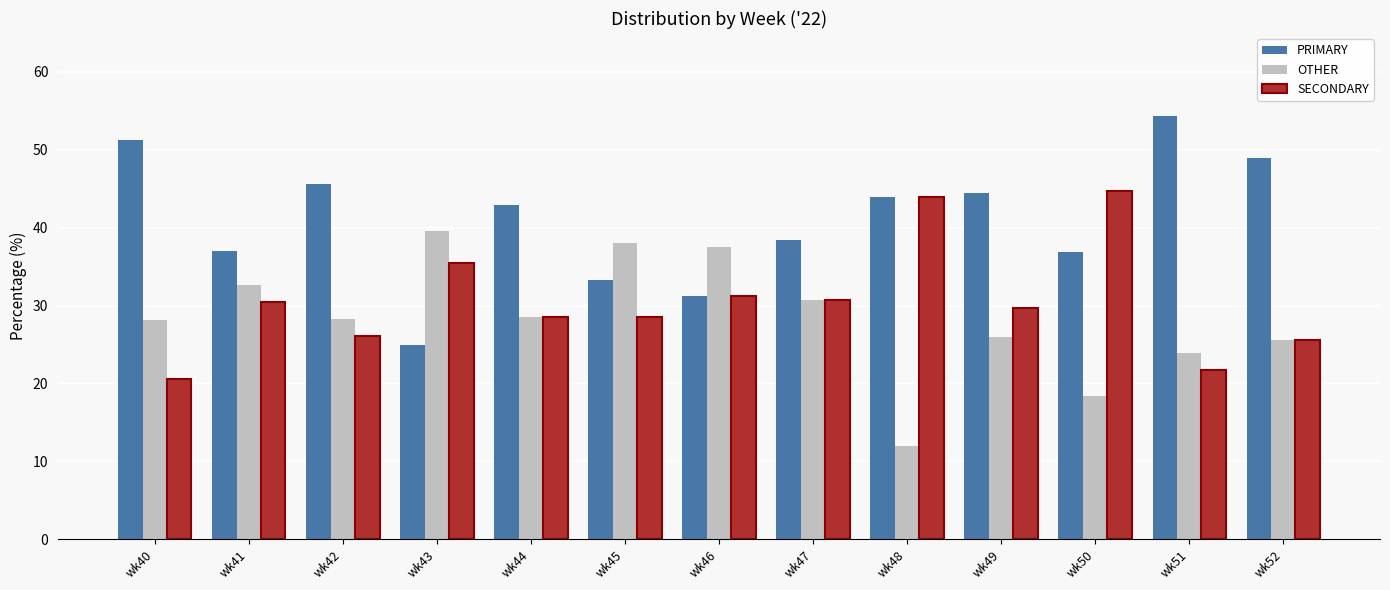

What is the difference between the maximum and minimum values in the PRIMARY series?

29.3